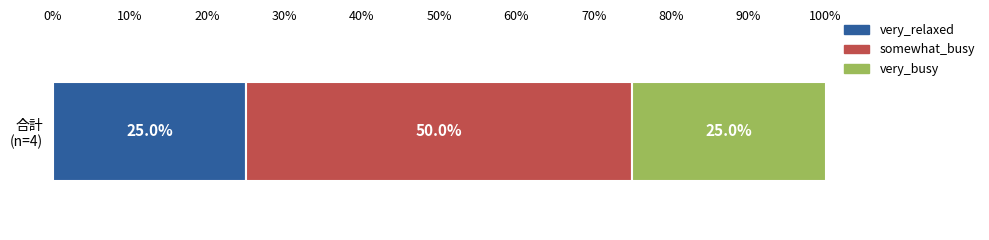

How many categories are shown in the chart?

1